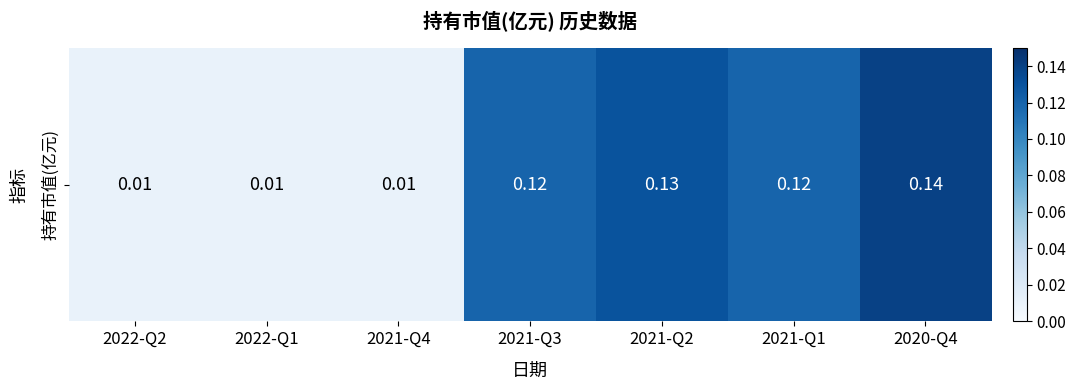

Reading left to right, extract all data points from this chart.

0.0	0.0	0.0	0.1	0.1	0.1	0.1